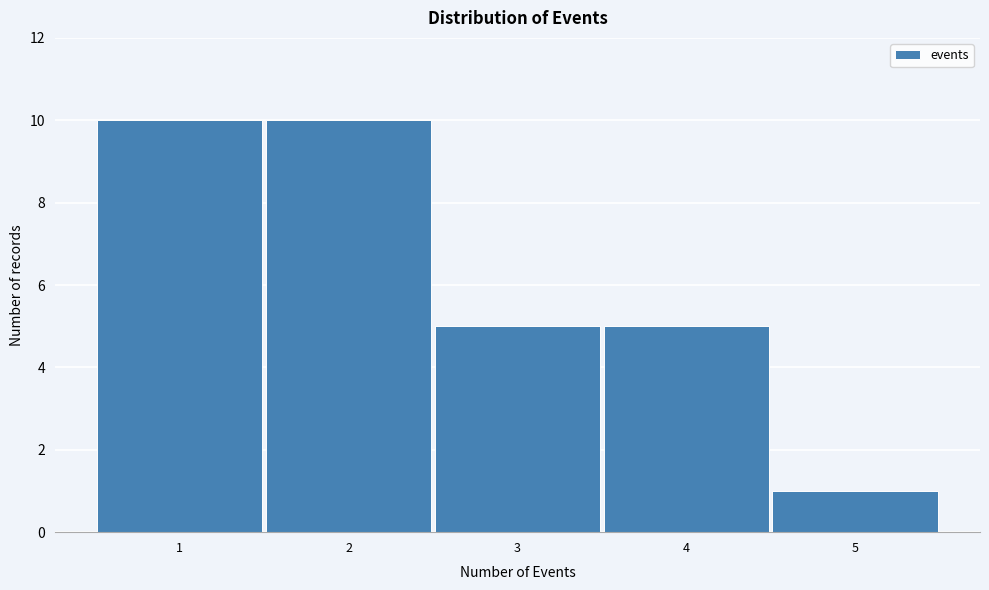

Reading left to right, list every bar in this chart as the range it spans on the x-axis followed by its height. The values are not printed on the chart, so give them approximately, as read against the axis.

0.5 to 1.5: 10
1.5 to 2.5: 10
2.5 to 3.5: 5
3.5 to 4.5: 5
4.5 to 5.5: 1